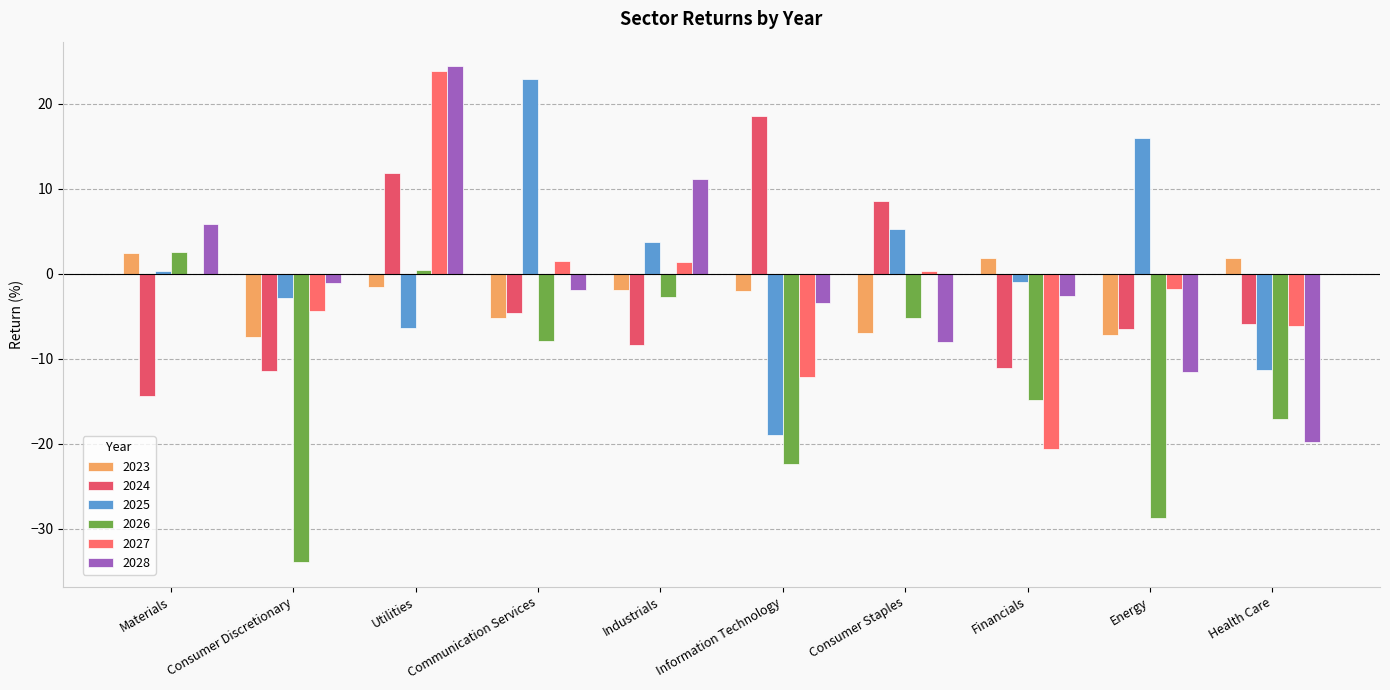

The 2024 series shows -13.7 at Industrials. True or false?

False